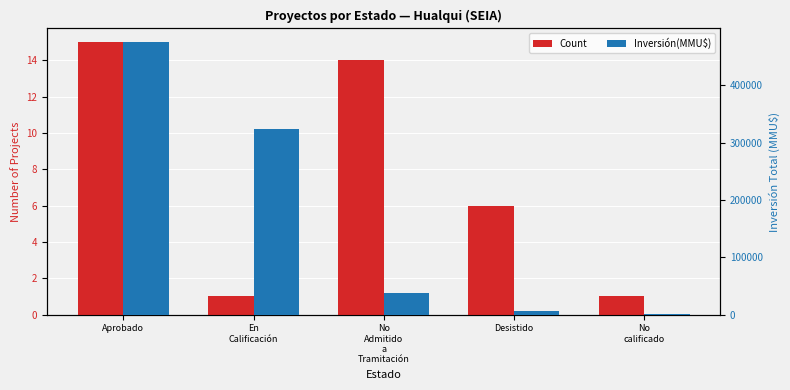

True or false: Count has a value of 1 at En
Calificación.

True